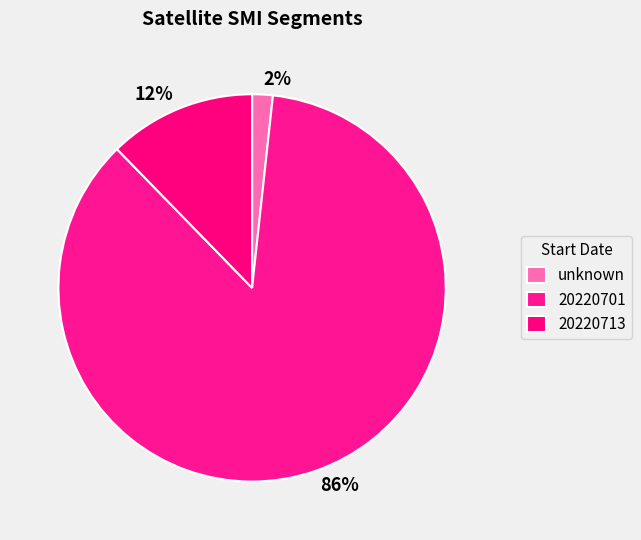

Does unknown account for over 50% of the chart?

No